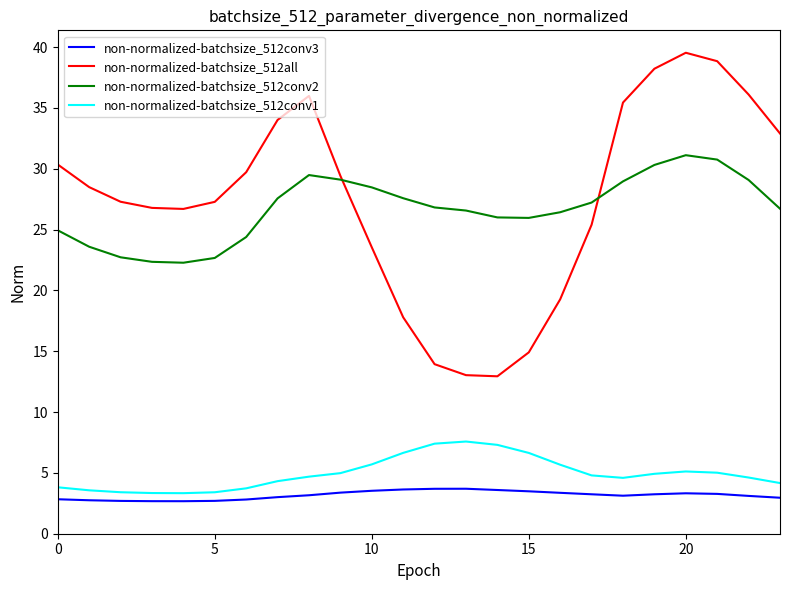

What are all the series names shown in the legend?

non-normalized-batchsize_512conv3, non-normalized-batchsize_512all, non-normalized-batchsize_512conv2, non-normalized-batchsize_512conv1